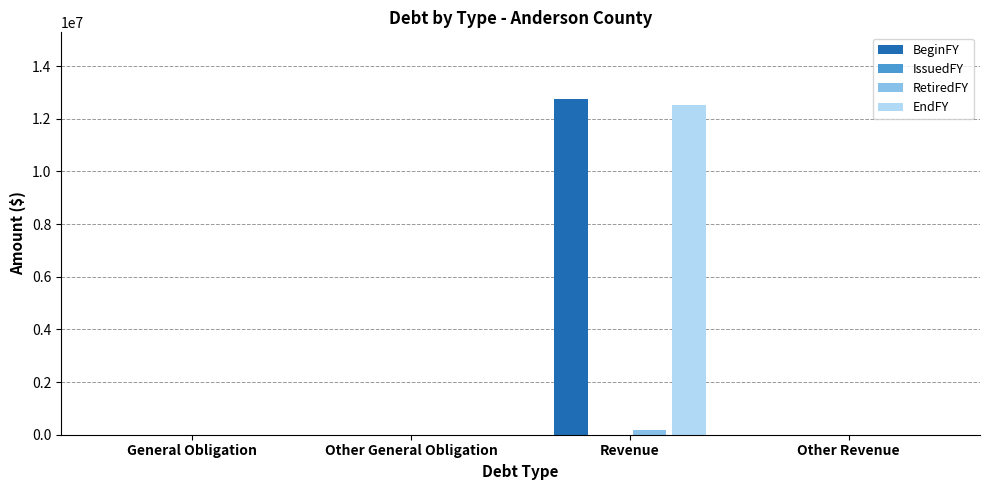

What are all the series names shown in the legend?

BeginFY, IssuedFY, RetiredFY, EndFY